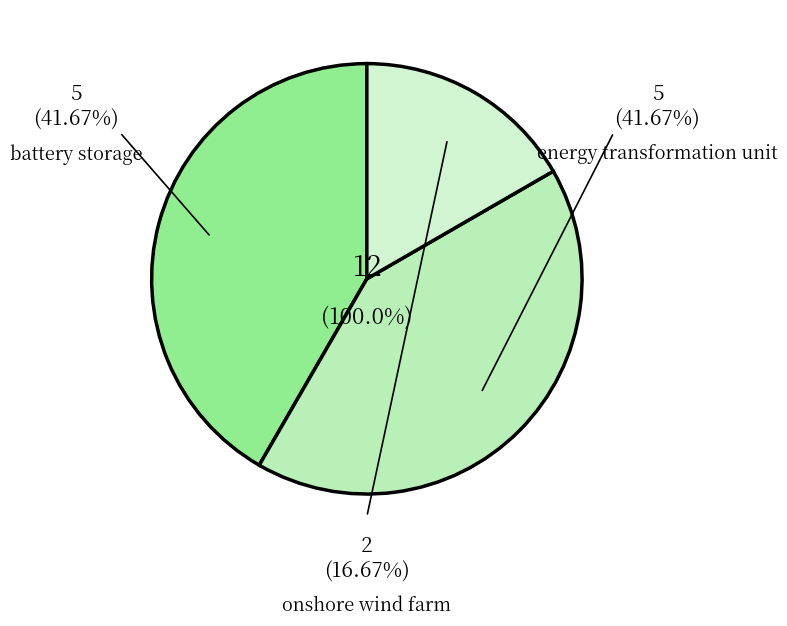

Count the number of slices in the pie.

3